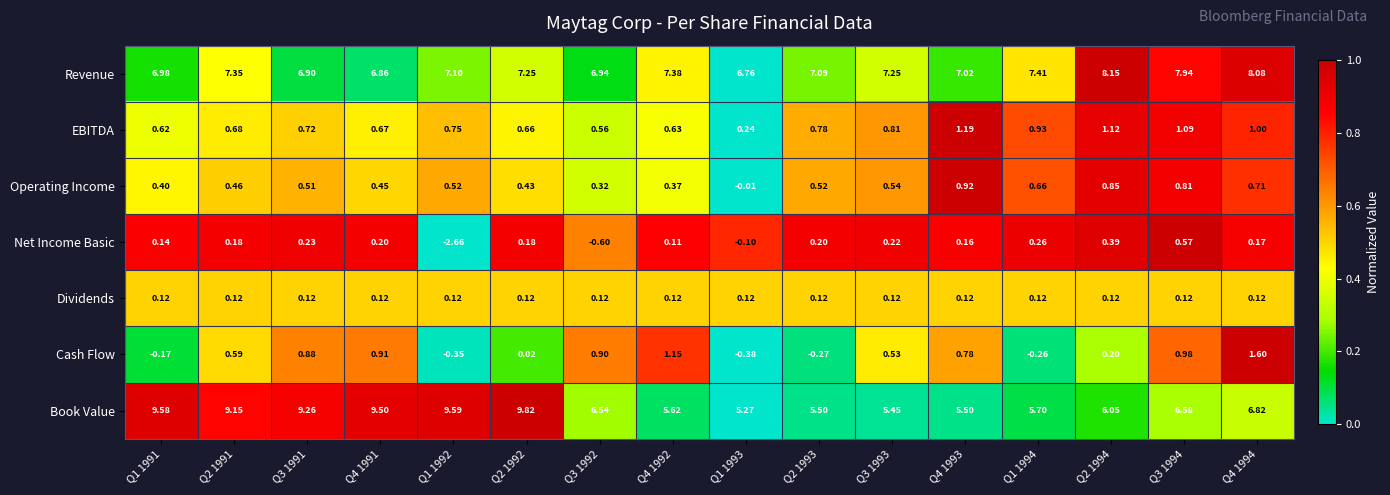

What is the difference between the highest and lowest values at Q3 1992?

7.5